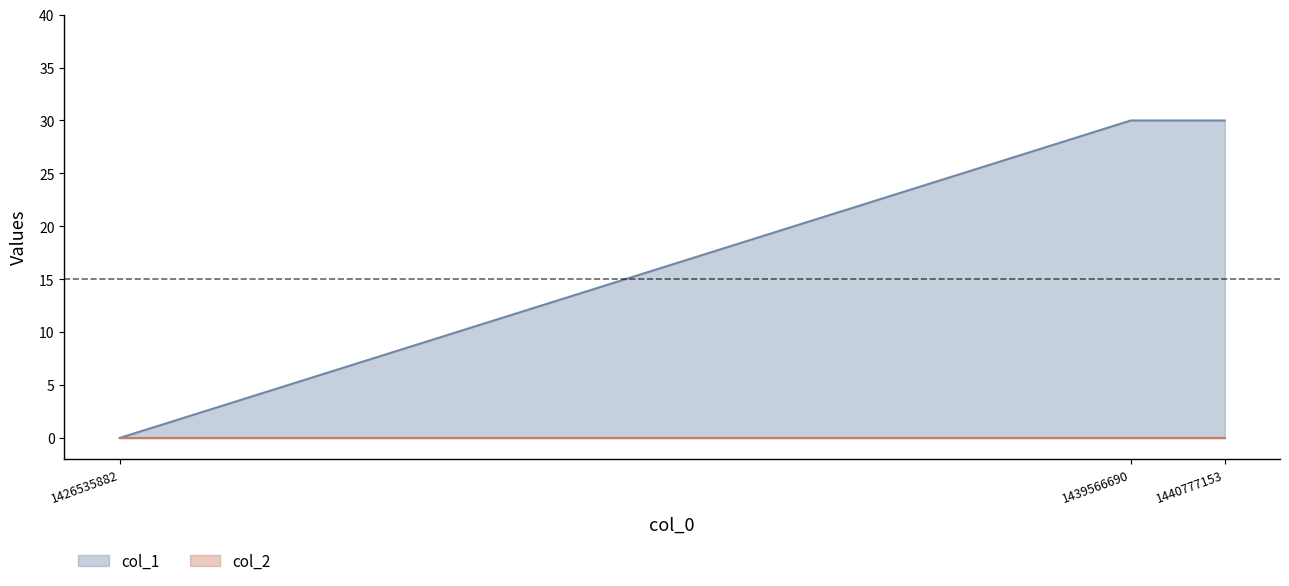

Reading left to right, list all the values displayed in this chart.

0	30	30